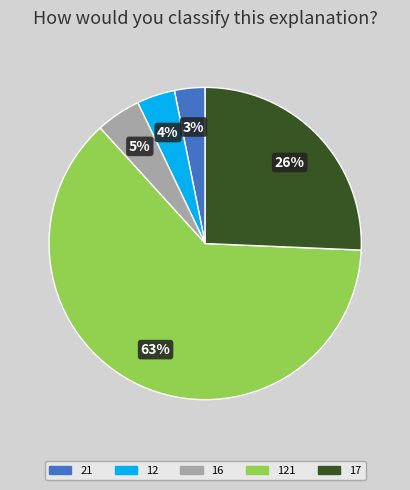

To the nearest percent, what is the average slice percentage?

20%